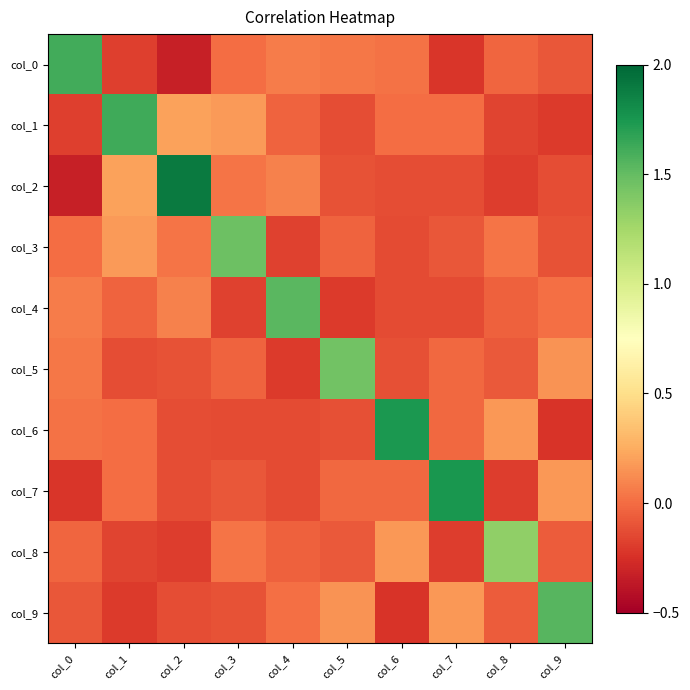

How many categories are shown in the chart?

10